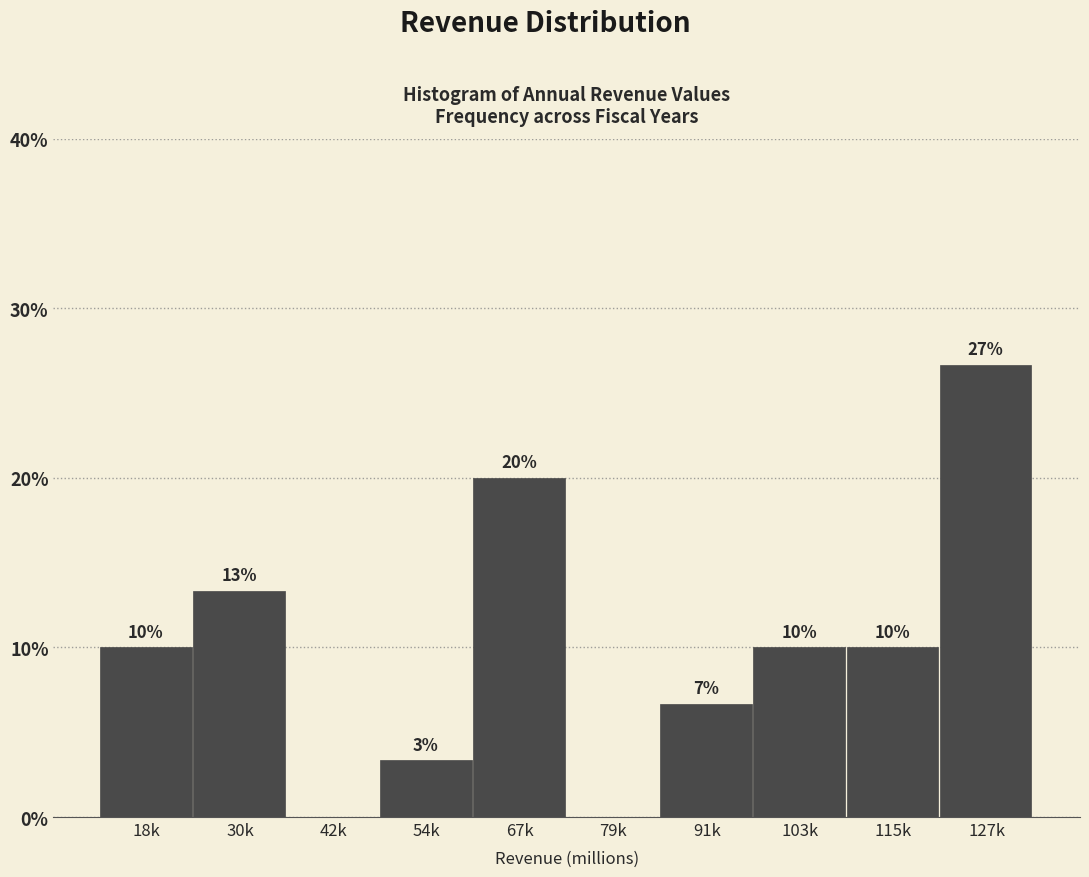

What is the sum of all values?

100.0